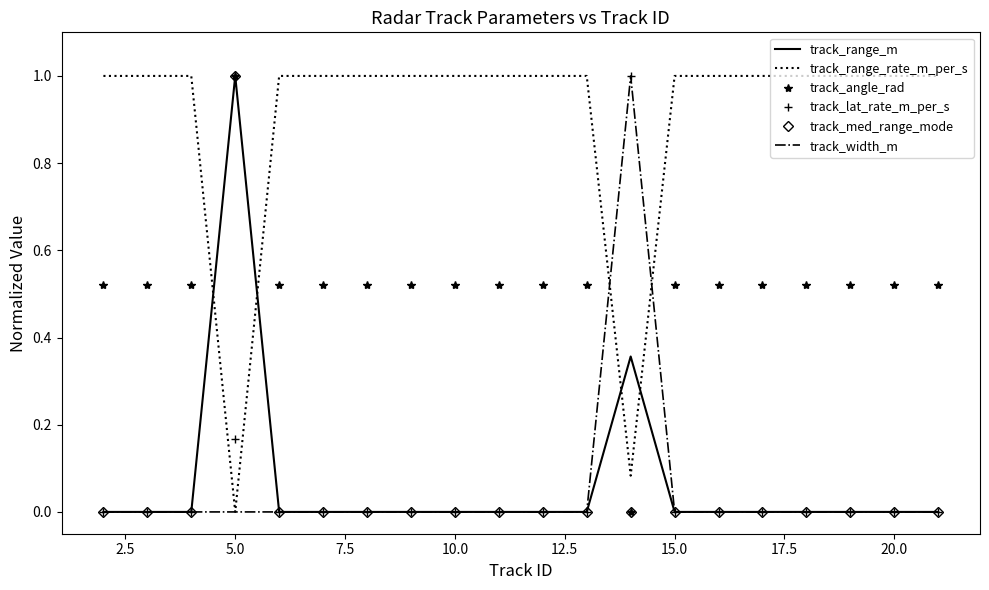

Which series has the largest total across all categories?

track_range_rate_m_per_s